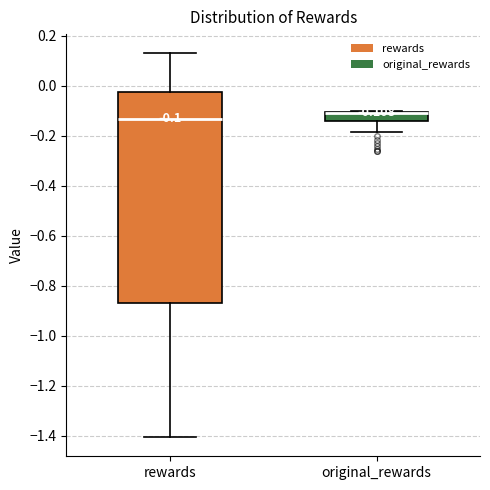

Comparing the boxes themselves (not the whiskers), which one is the tallest?

rewards